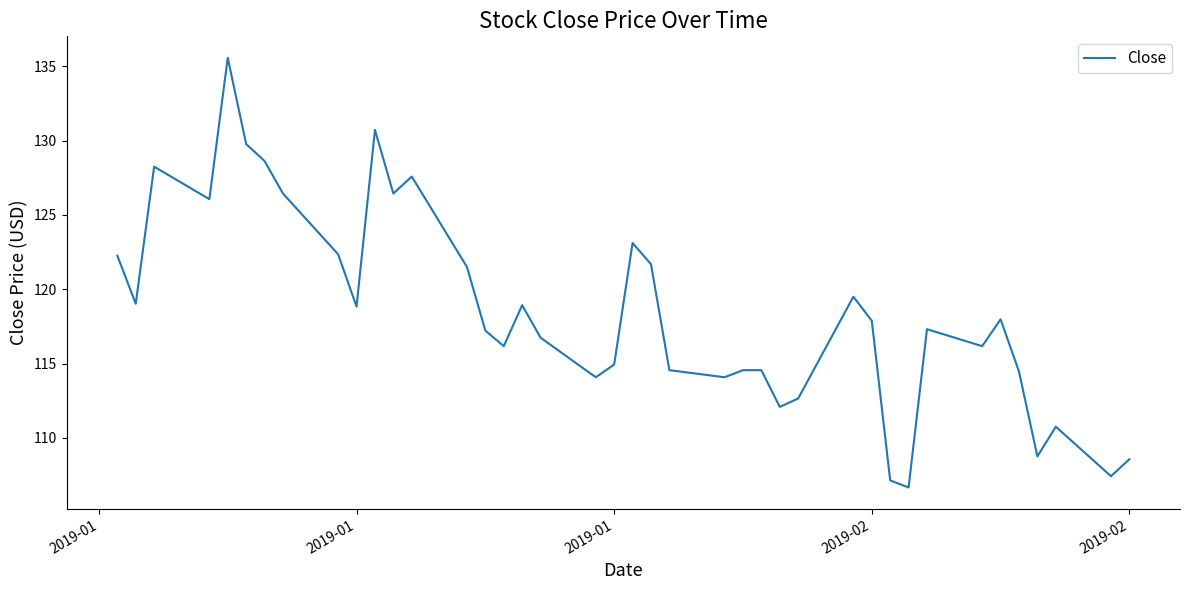

What is the difference between the maximum and minimum values?

28.9